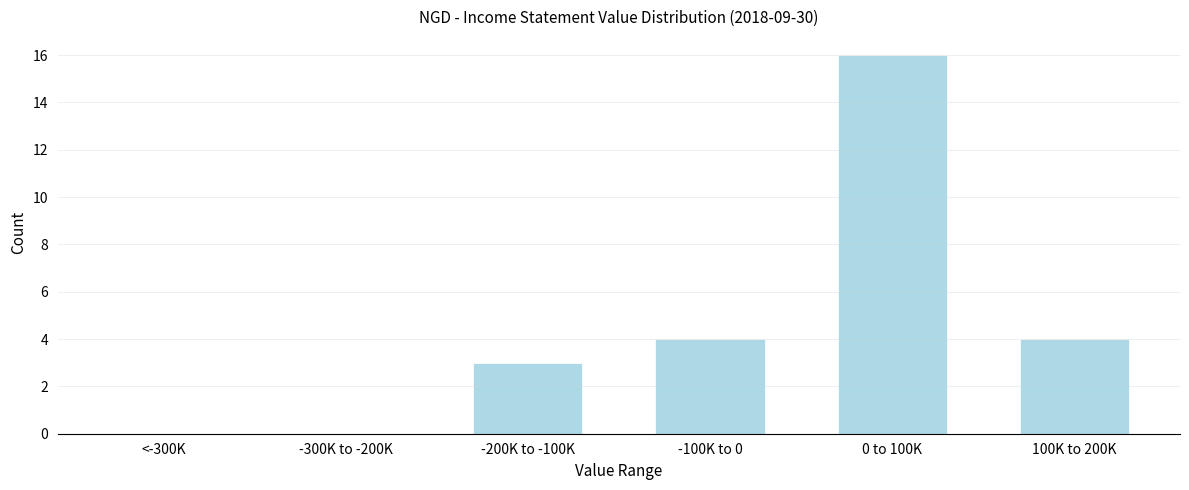

Reading left to right, list all the values displayed in this chart.

<-300K=0	-300K to -200K=0	-200K to -100K=3	-100K to 0=4	0 to 100K=16	100K to 200K=4